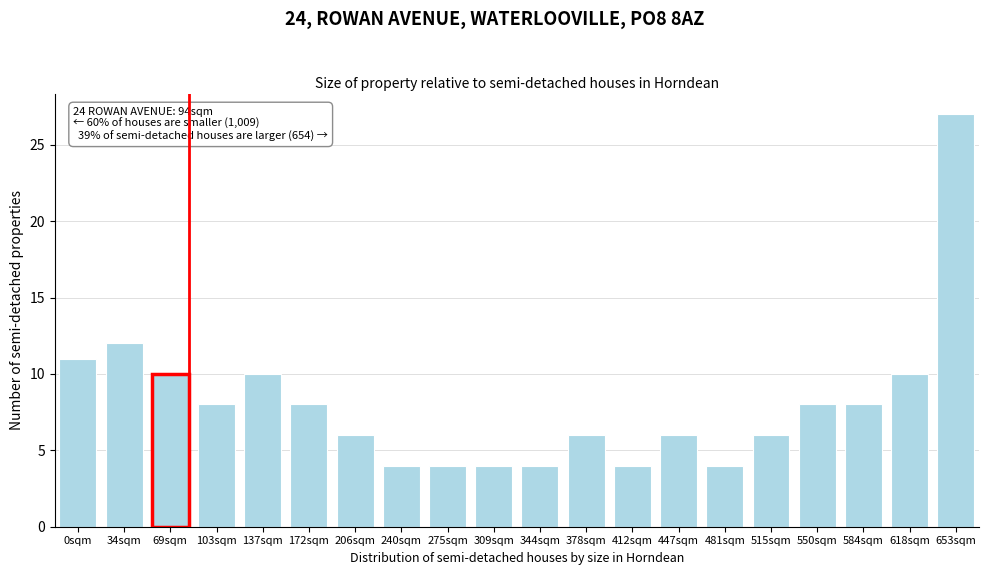

Reading left to right, transcribe all the data shown in this chart.

0sqm=11	34sqm=12	69sqm=10	103sqm=8	137sqm=10	172sqm=8	206sqm=6	240sqm=4	275sqm=4	309sqm=4	344sqm=4	378sqm=6	412sqm=4	447sqm=6	481sqm=4	515sqm=6	550sqm=8	584sqm=8	618sqm=10	653sqm=27